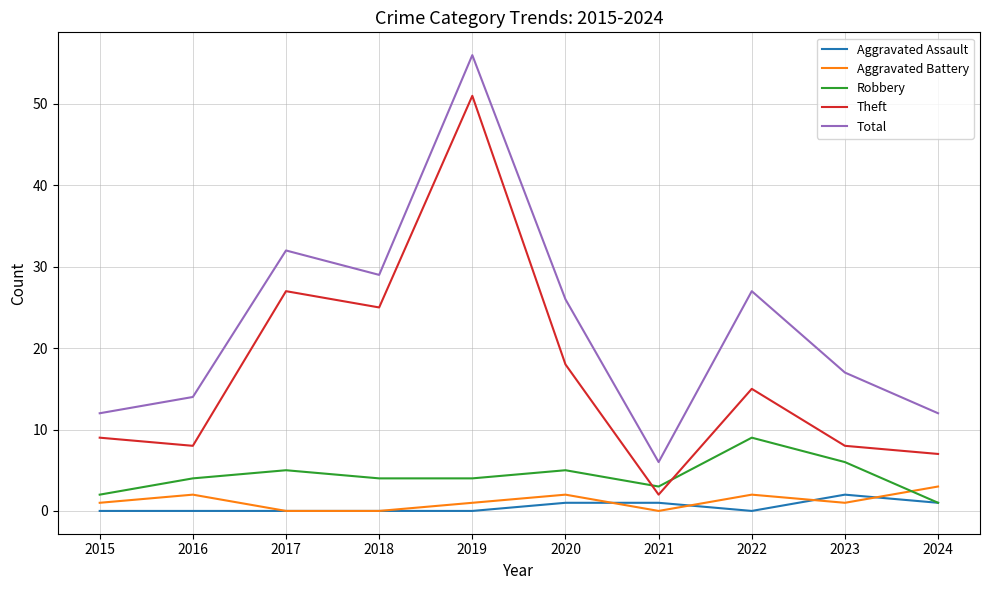

Rank the series by their maximum value, from highest to lowest.

Total, Theft, Robbery, Aggravated Battery, Aggravated Assault